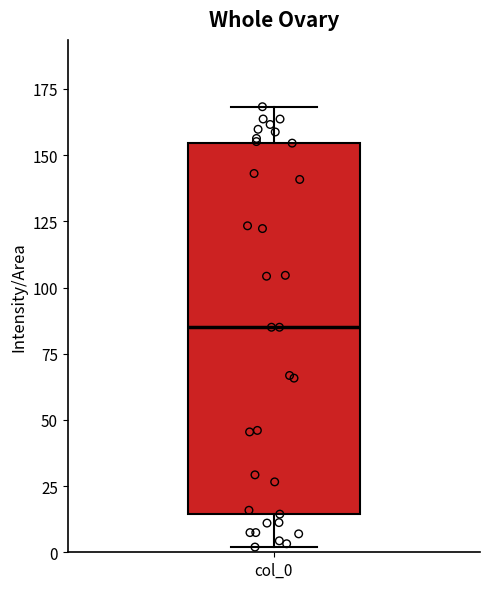

Read this box plot against the y-axis: the position of the median line, the range covered by the box, and the ends of both whiskers. The values are not printed on the chart, so give them approximately, as read against the axis.

median 85, box 15 to 155, whiskers 0 to 170